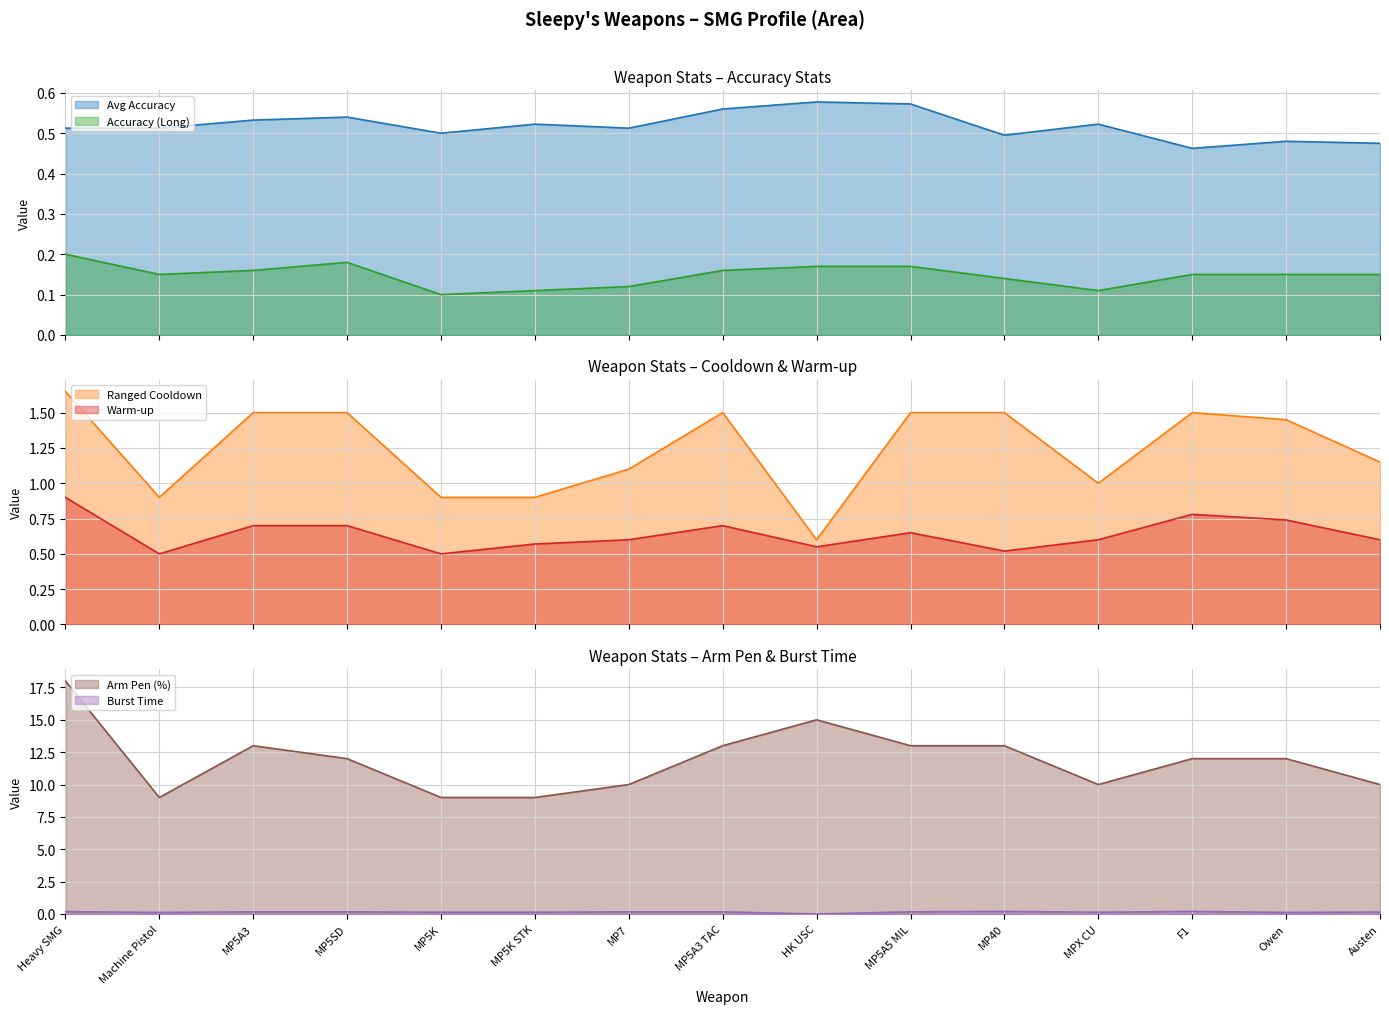

Is it true that Ranged Cooldown equals 1.5 at MP5A3 TAC?

True